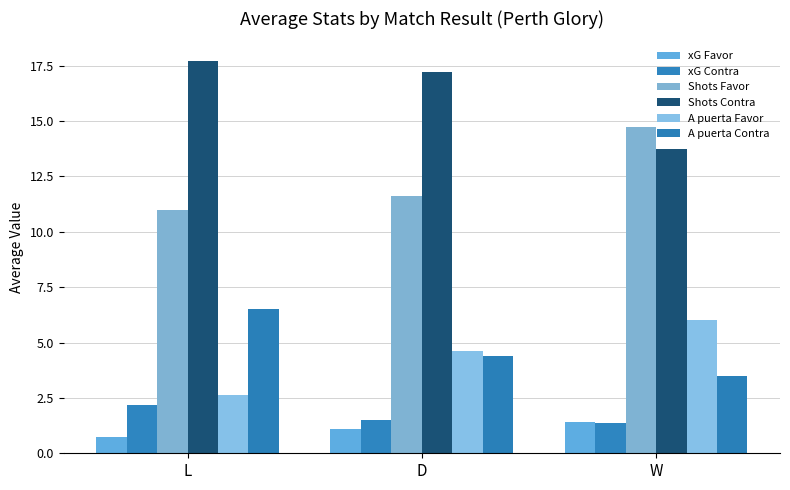

What is the label of the 3rd bar from the left?

W